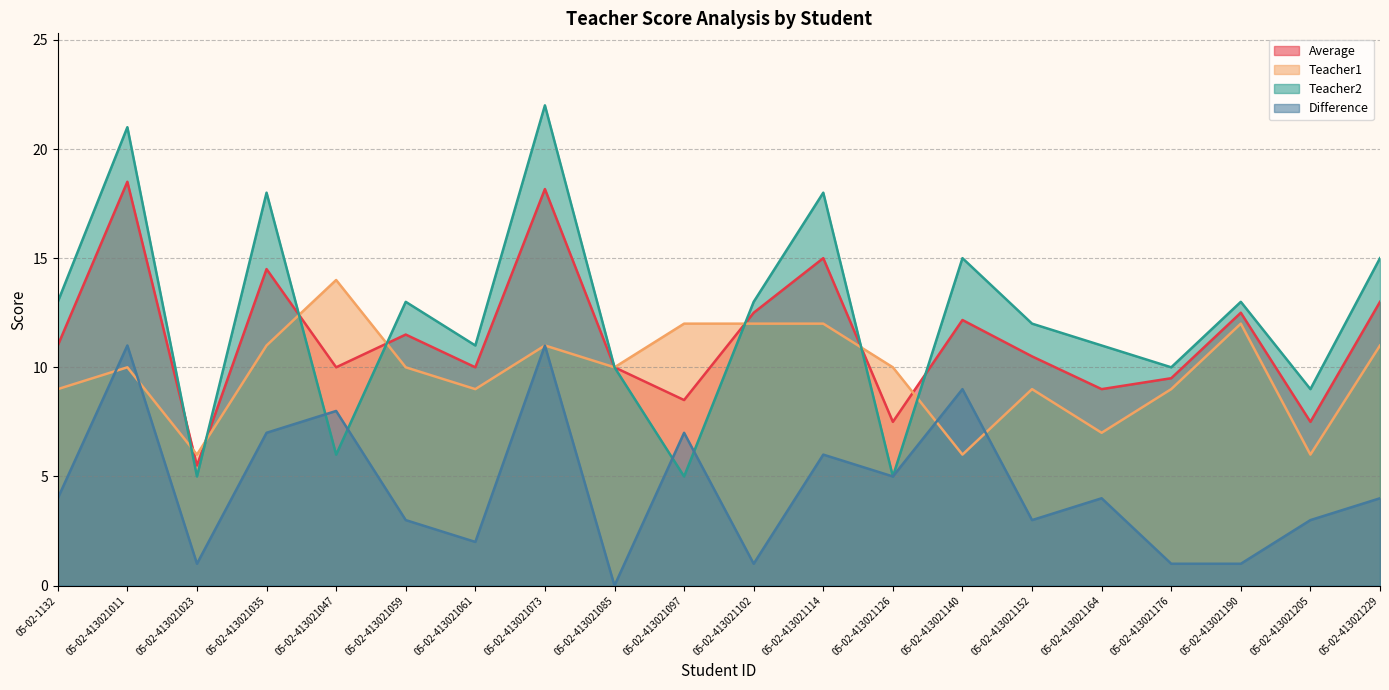

Where is the first local minimum for Average?

05-02-413021023